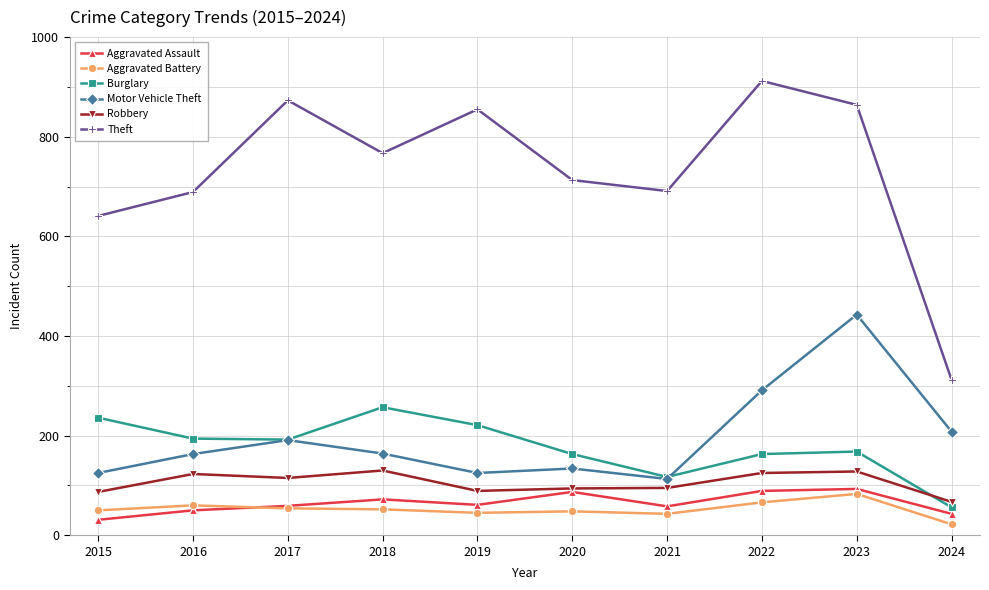

What is the sum of the Motor Vehicle Theft values at 2024 and 2015?

333